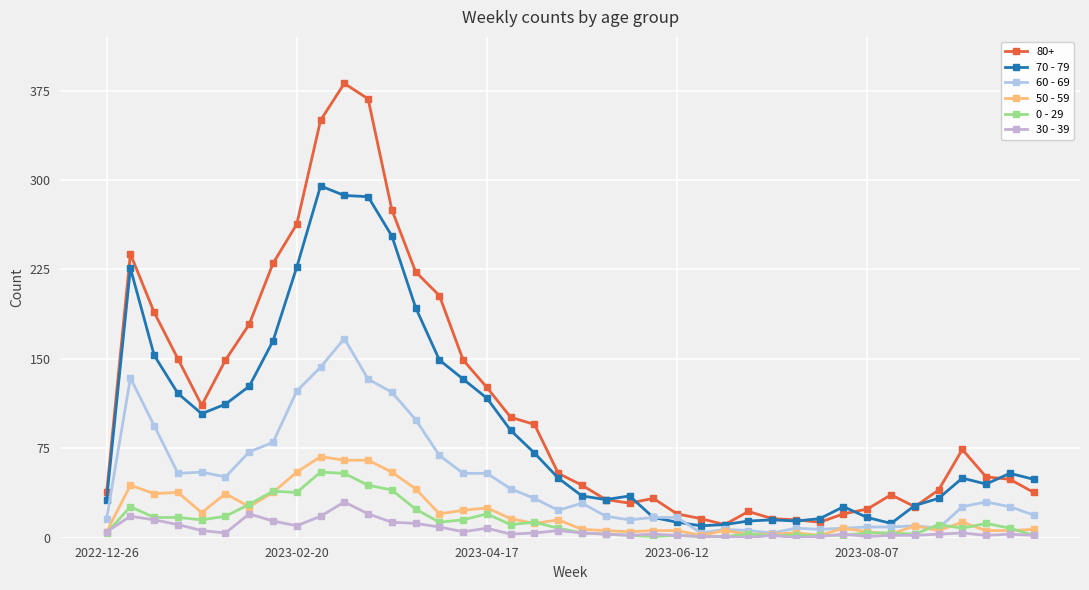

At how many categories does at least one series exceed 89?

18